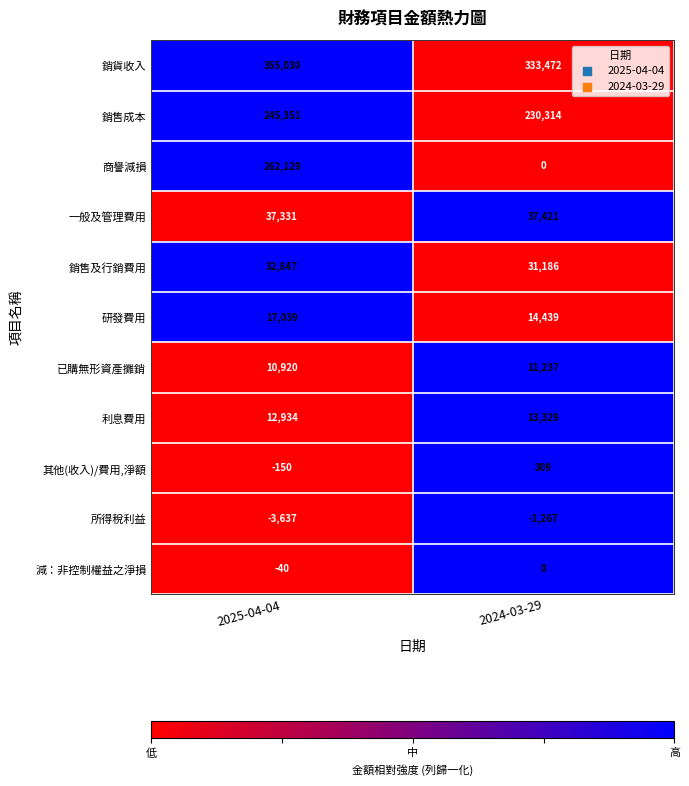

List the series in order of their peak value, highest first.

銷貨收入, 商譽減損, 銷售成本, 一般及管理費用, 銷售及行銷費用, 研發費用, 利息費用, 已購無形資產攤銷, 其他(收入)/費用,淨額, 減：非控制權益之淨損, 所得稅利益